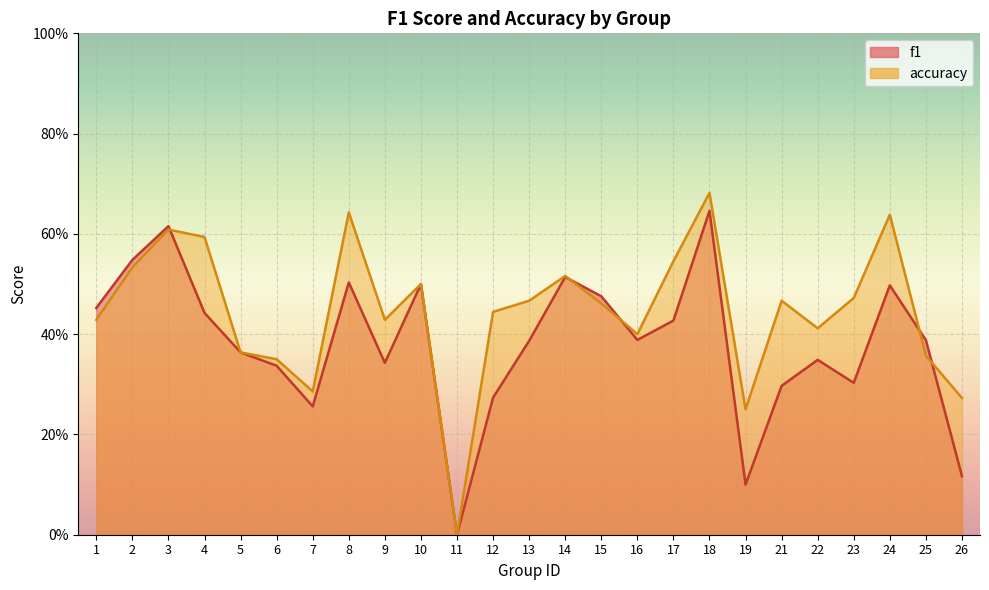

Which has a higher value, 13 or 16?

16